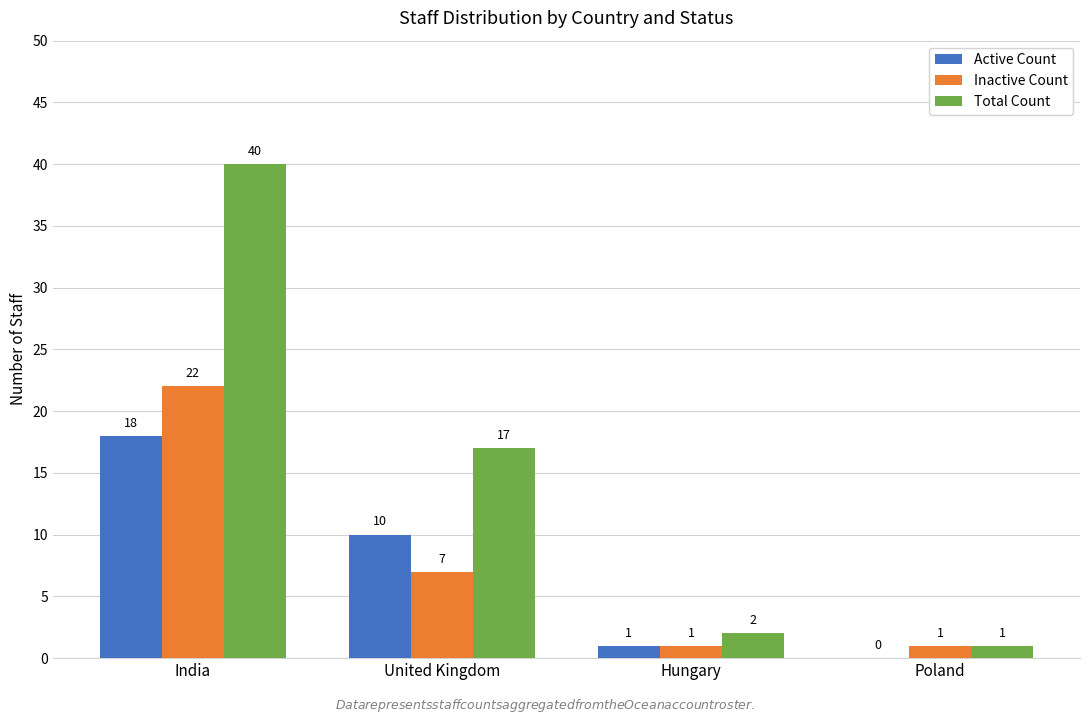

At which category is the sum across all series the highest?

India